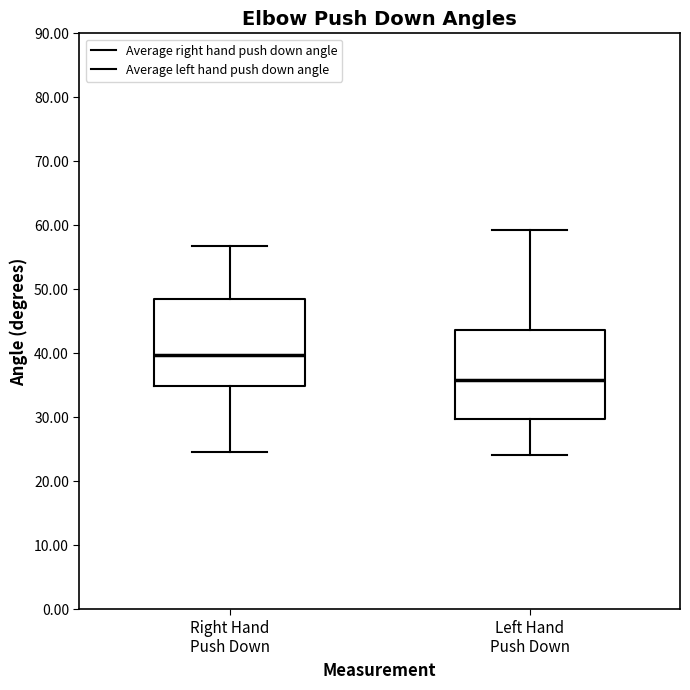

Where is the upper edge of the box for Left Hand Push Down on the y-axis? The values are not printed on the chart, so give them approximately, as read against the axis.

44